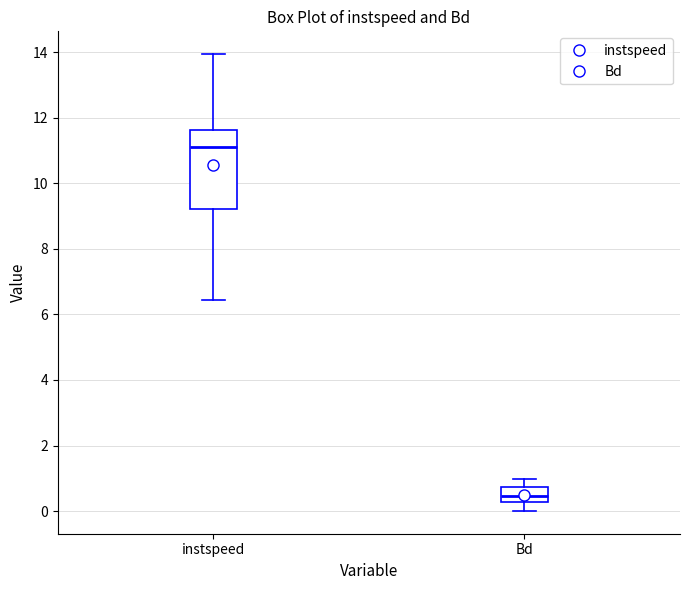

Where does the median line of the box for instspeed sit on the y-axis? The values are not printed on the chart, so give them approximately, as read against the axis.

11.0